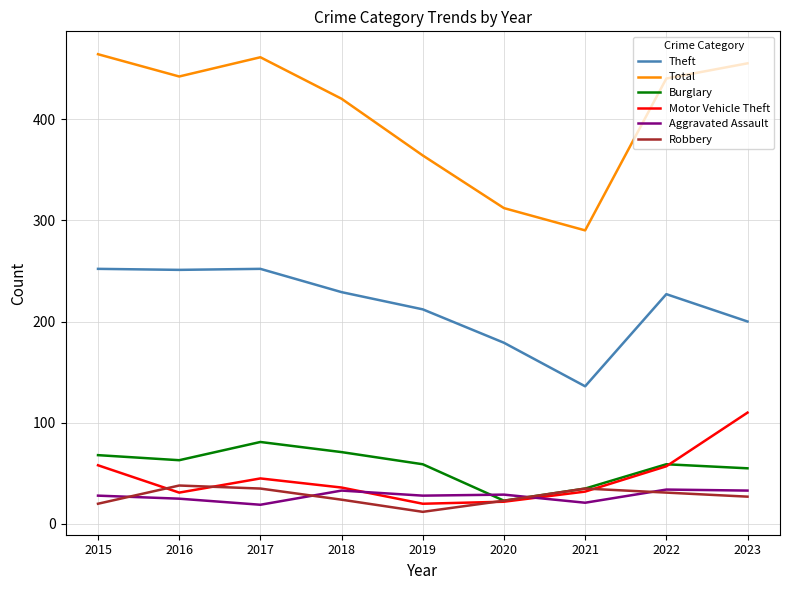

Is it true that Theft equals 212 at 2019?

True